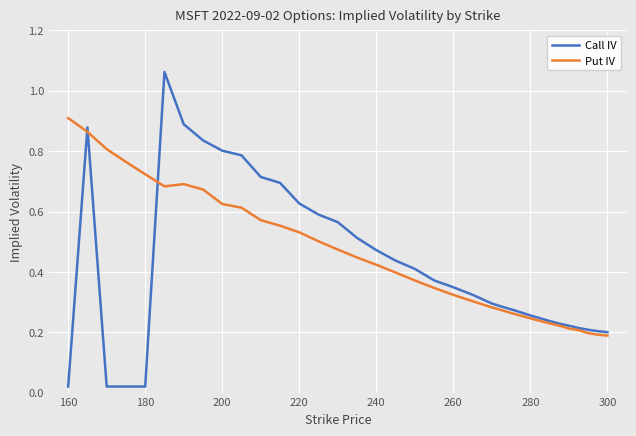

Which series ends up on top after the final intersection of Call IV and Put IV?

Call IV